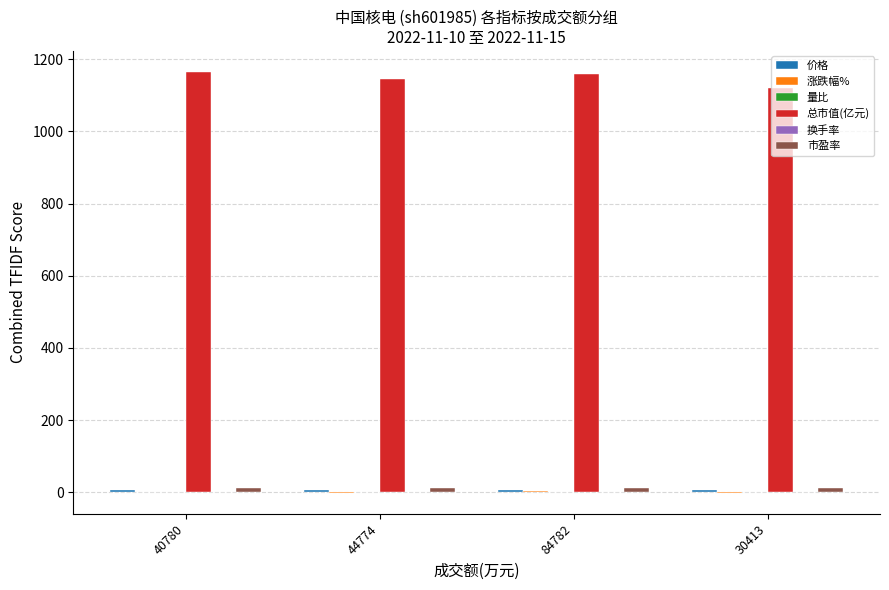

True or false: 总市值(亿元) has a value of 1146.1 at 44774.

True